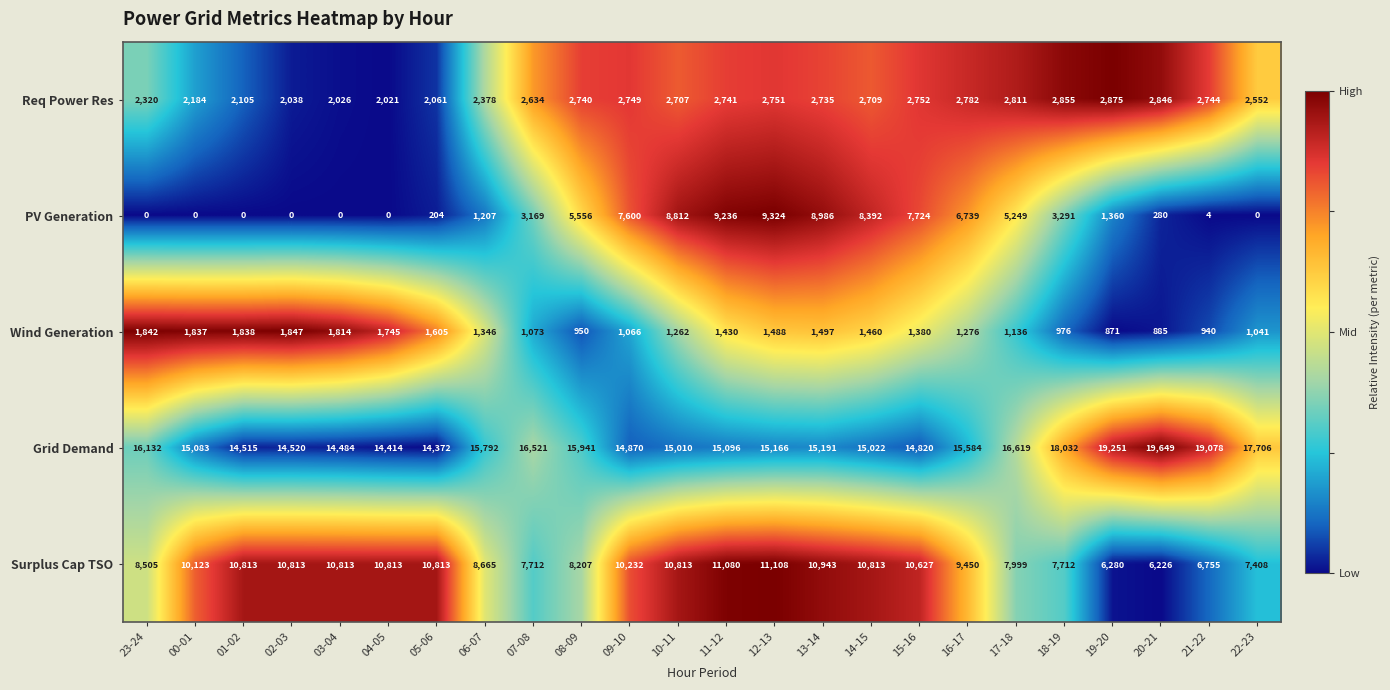

The value of Req Power Res at 10-11 is 723. True or false?

False